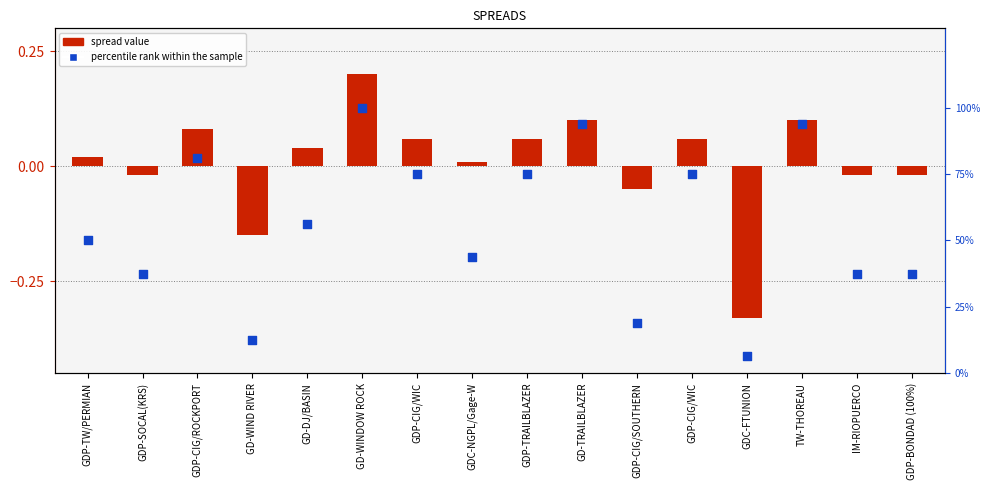

What are all the series names shown in the legend?

spread value, percentile rank within the sample